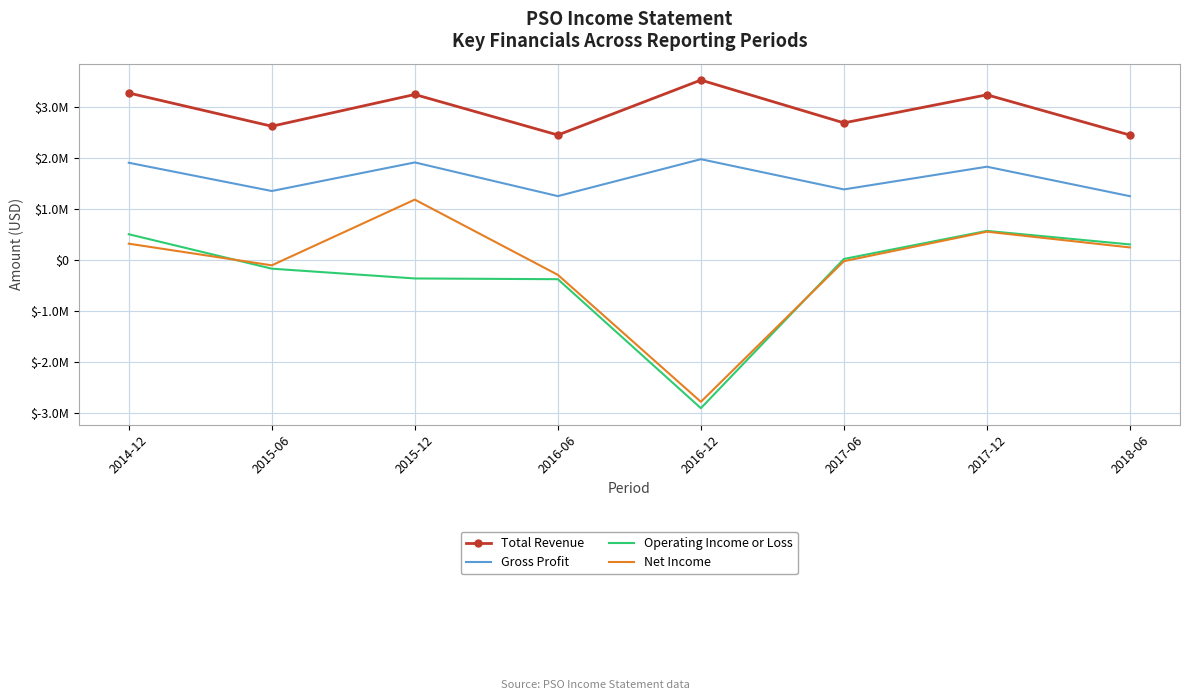

What is the value of the Net Income point at the 2nd from the left?

-104000